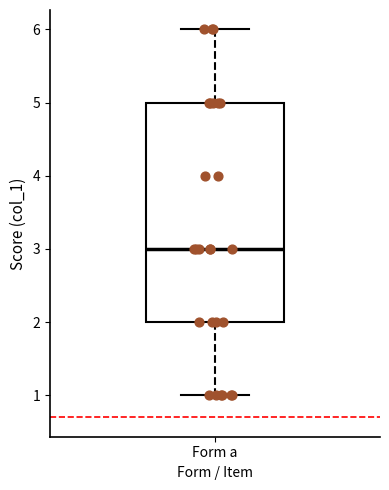

Transcribe this box plot: give where the median line is, the range the box spans, and where the two whiskers end, as read against the y-axis. The values are not printed on the chart, so give them approximately, as read against the axis.

median 3, box 2 to 5, whiskers 1 to 6